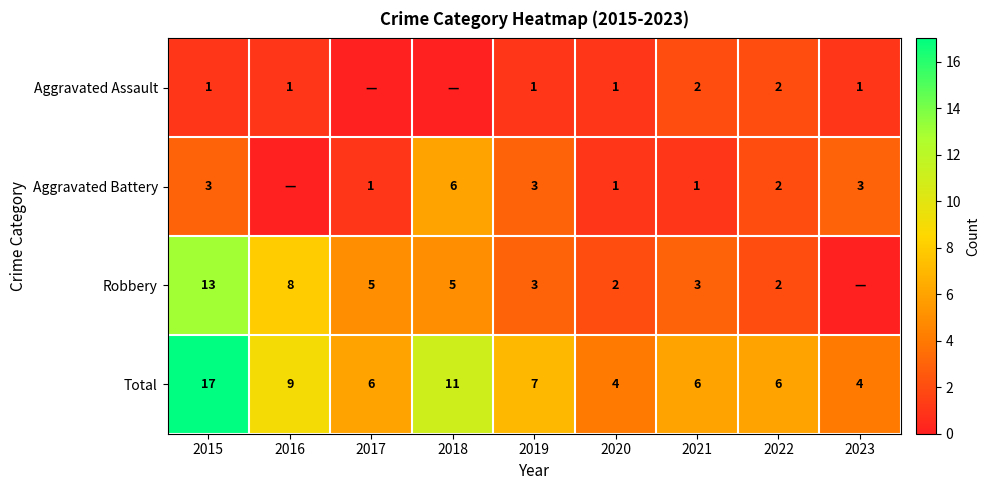

What is the total value across all series at 2016?

18